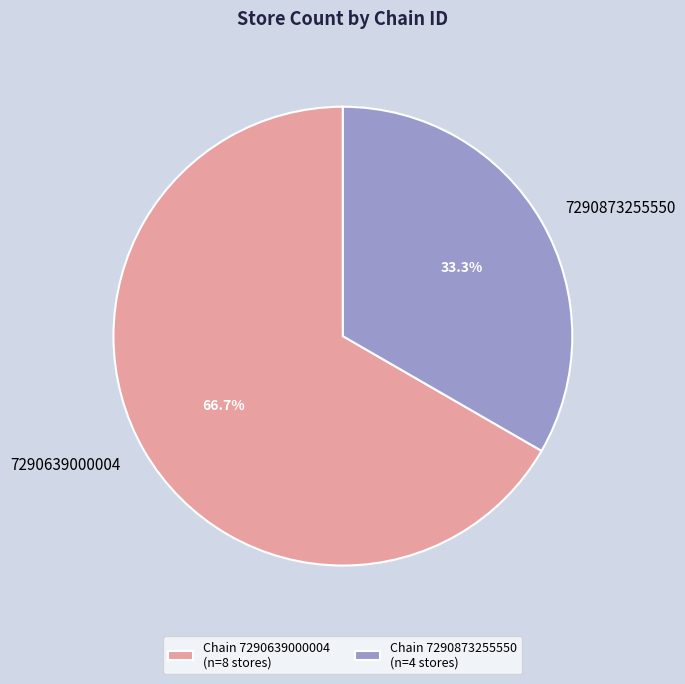

Which slice represents more than half of the pie?

7290639000004